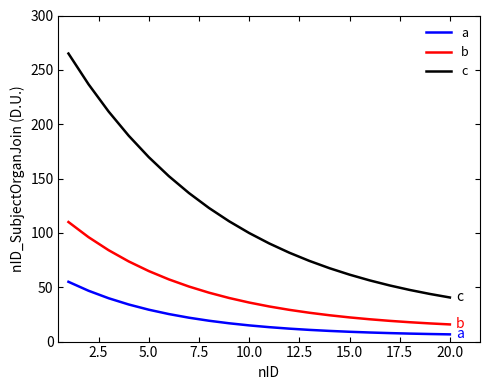

What is the lowest value of the b series?

15.8